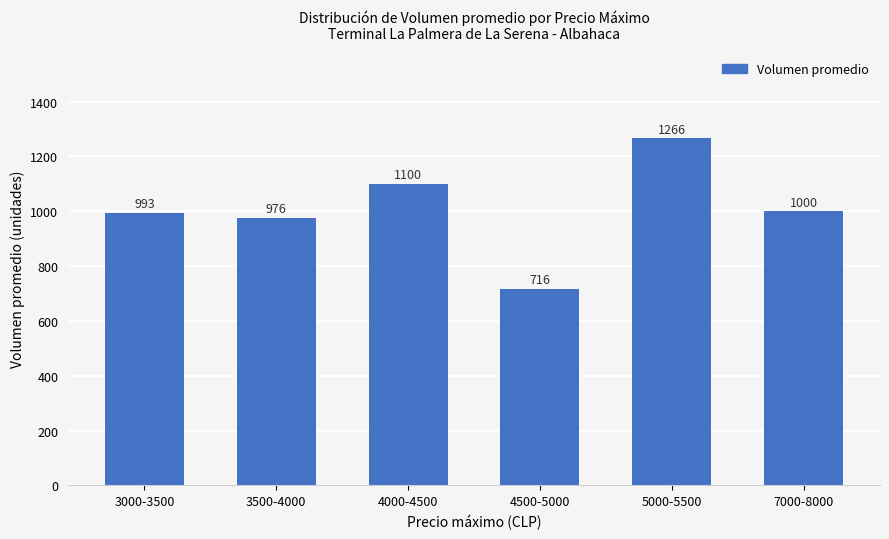

Does the chart contain stacked bars?

No